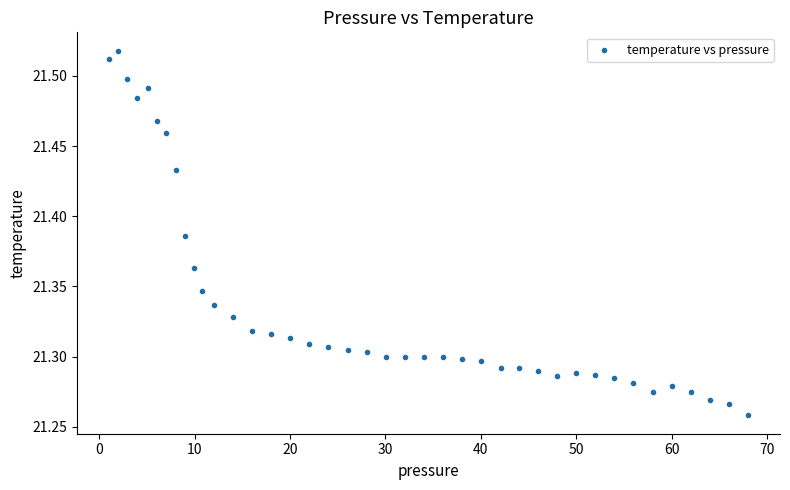

What is the range of X values (max minus min)?

67.0